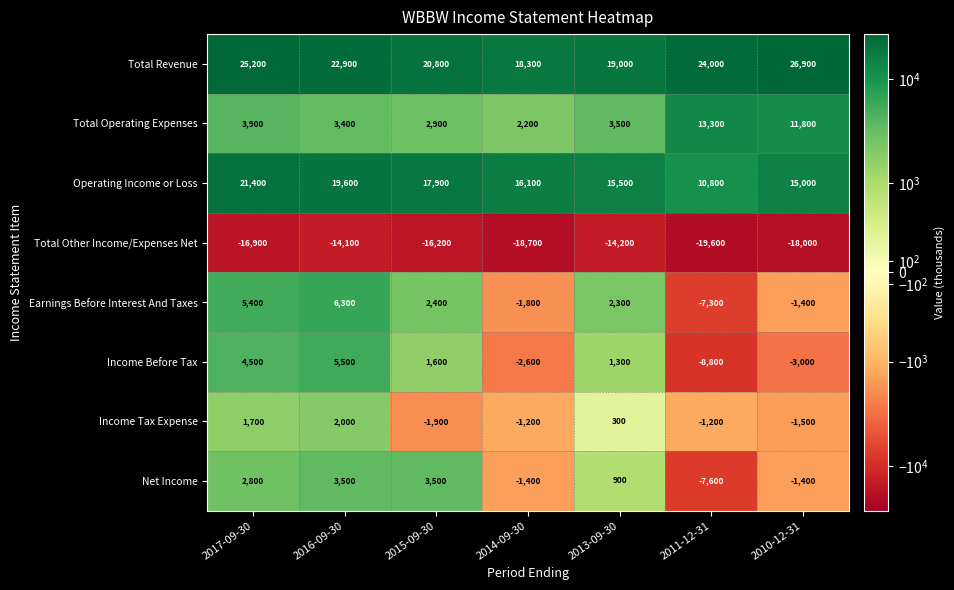

What is the average value of the Total Operating Expenses series?

5857